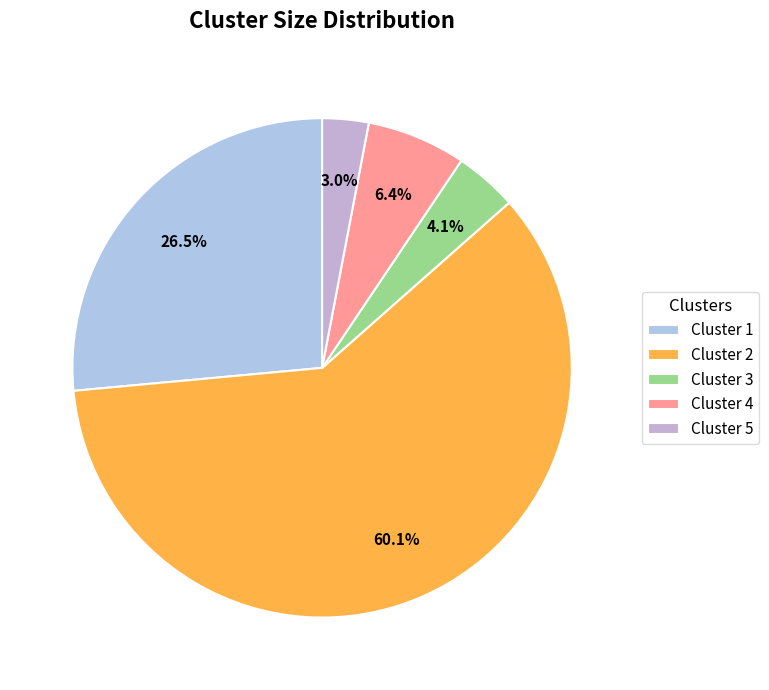

To the nearest percent, what is the difference between the Cluster 2 and Cluster 3 slice percentages?

56%